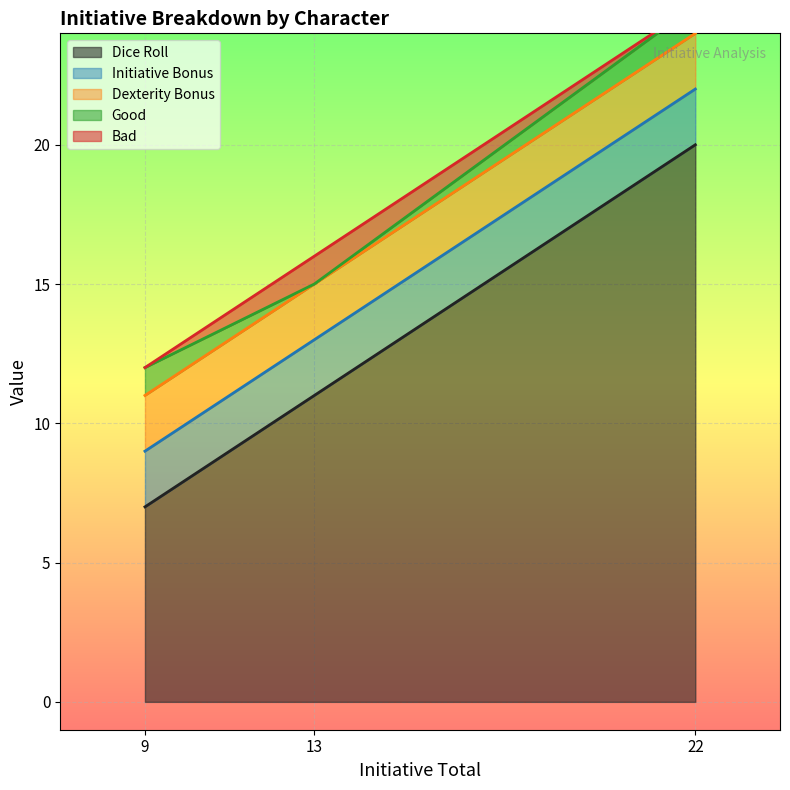

True or false: Good and Initiative Bonus intersect in this chart.

False